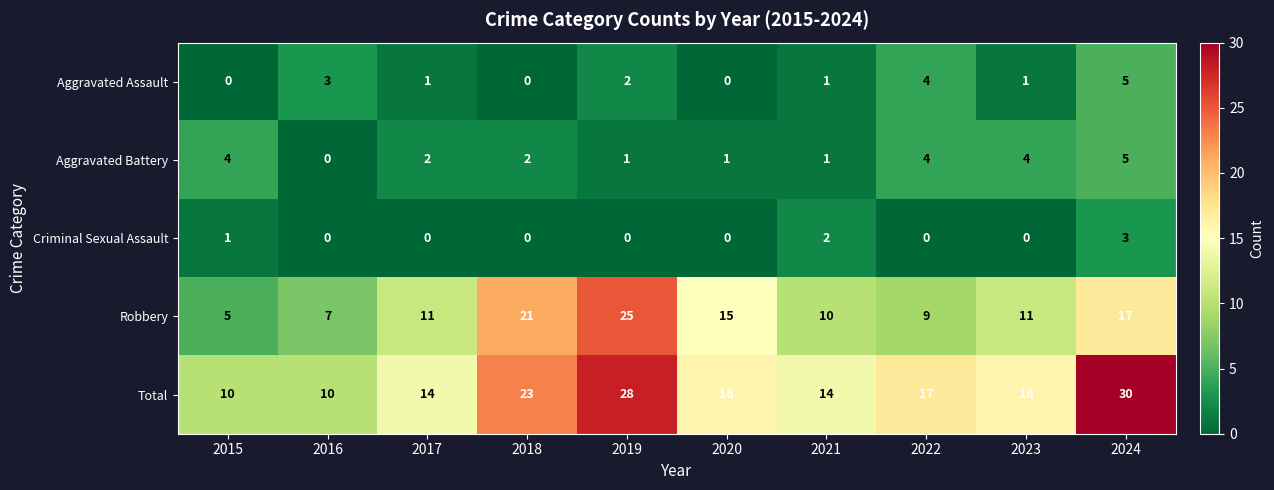

True or false: Total has a value of 15 at 2016.

False